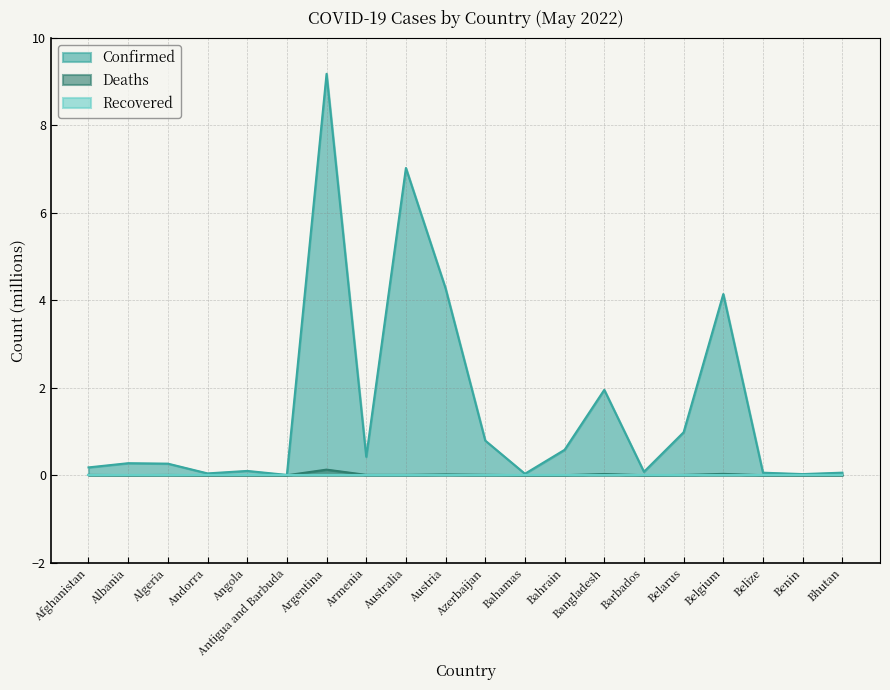

Reading left to right, list all the values displayed in this chart.

Confirmed: 0.2	0.3	0.3	0.0	0.1	0.0	9.2	0.4	7.0	4.3	0.8	0.0	0.6	2.0	0.1	1.0	4.1	0.1	0.0	0.1
Deaths: 0.0	0.0	0.0	0.0	0.0	0.0	0.1	0.0	0.0	0.0	0.0	0.0	0.0	0.0	0.0	0.0	0.0	0.0	0.0	0.0